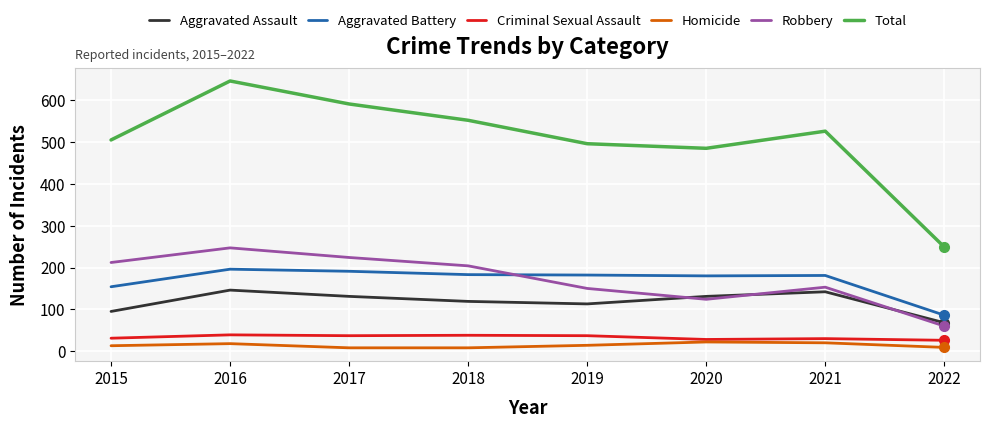

Is it true that Robbery equals 153 at 2021?

True